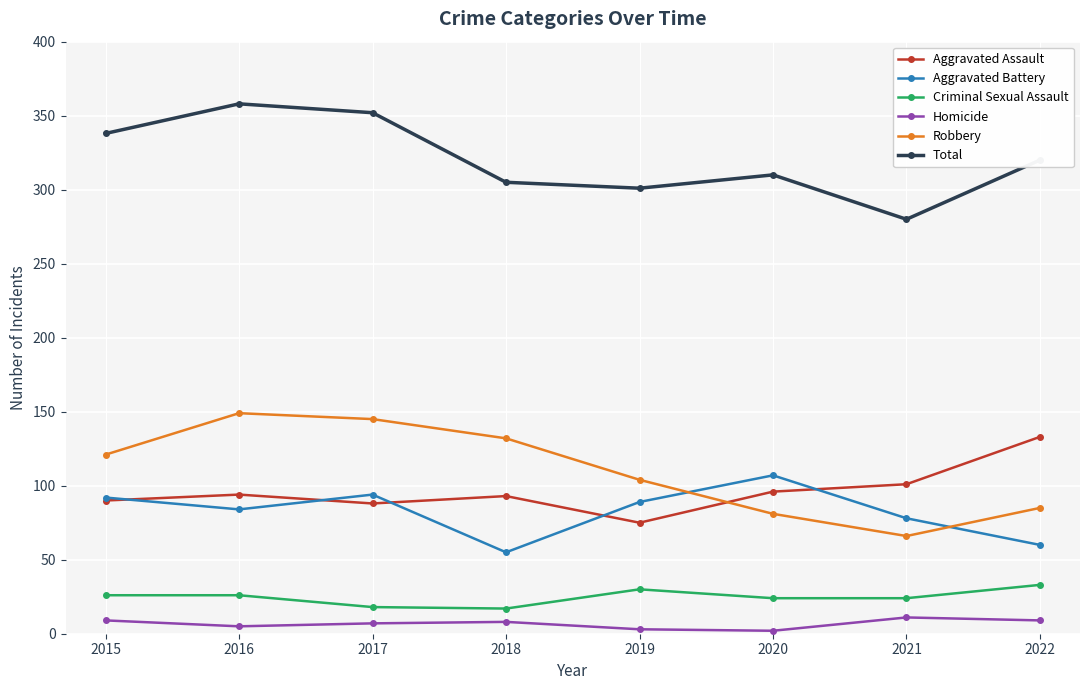

In Robbery, how many points are lower than both neighbors (excluding endpoints)?

1